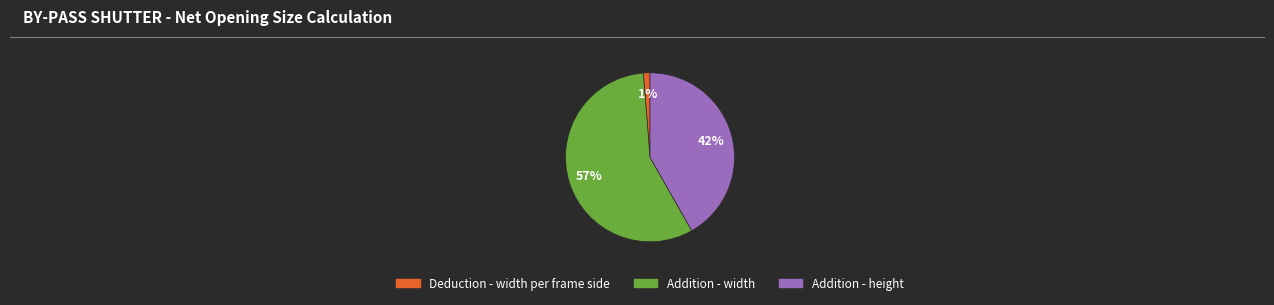

Does any single category account for the majority?

Yes